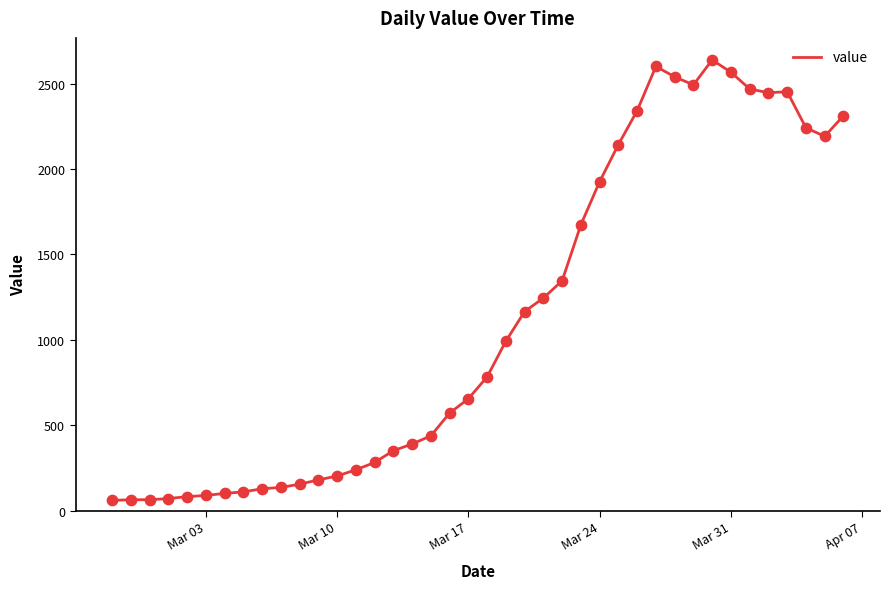

What is the maximum value shown in the chart?

2638